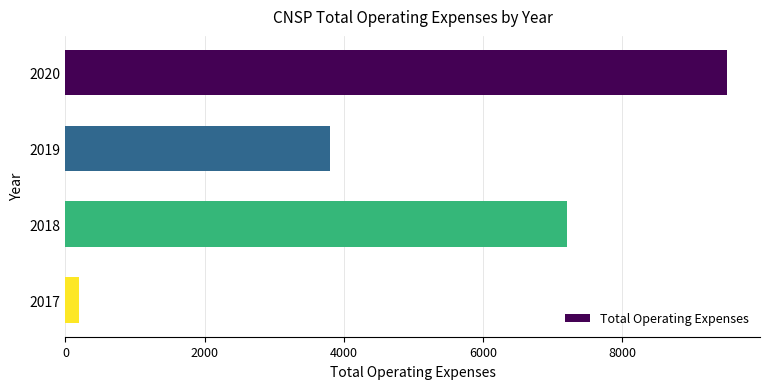

What is the average value?

5175